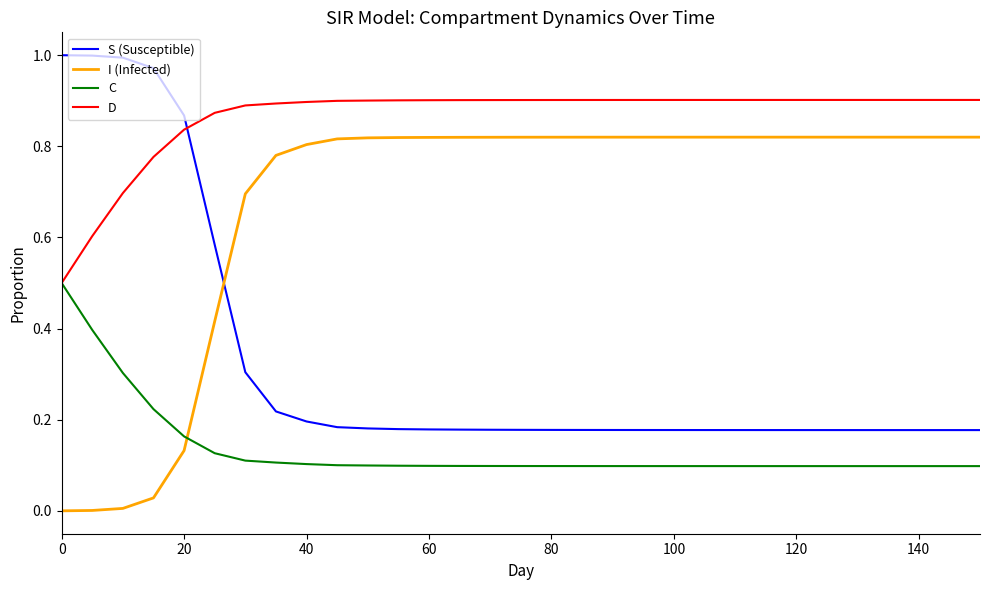

At how many categories does at least one series exceed 0?

31